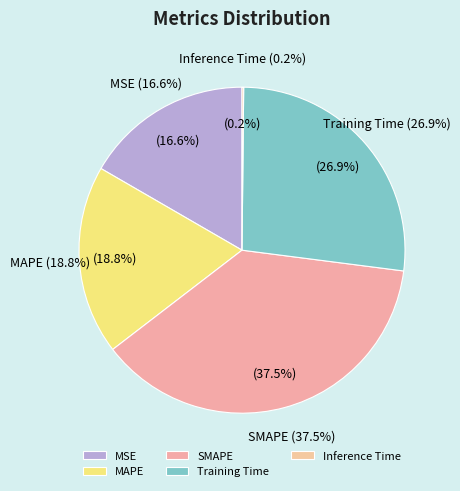

How many slices are in this pie chart?

5